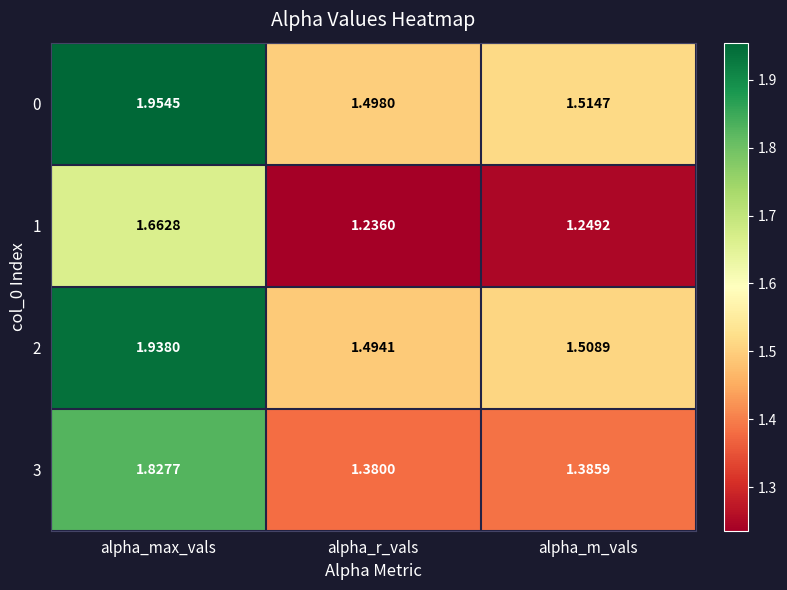

Which series has the largest total across all categories?

0